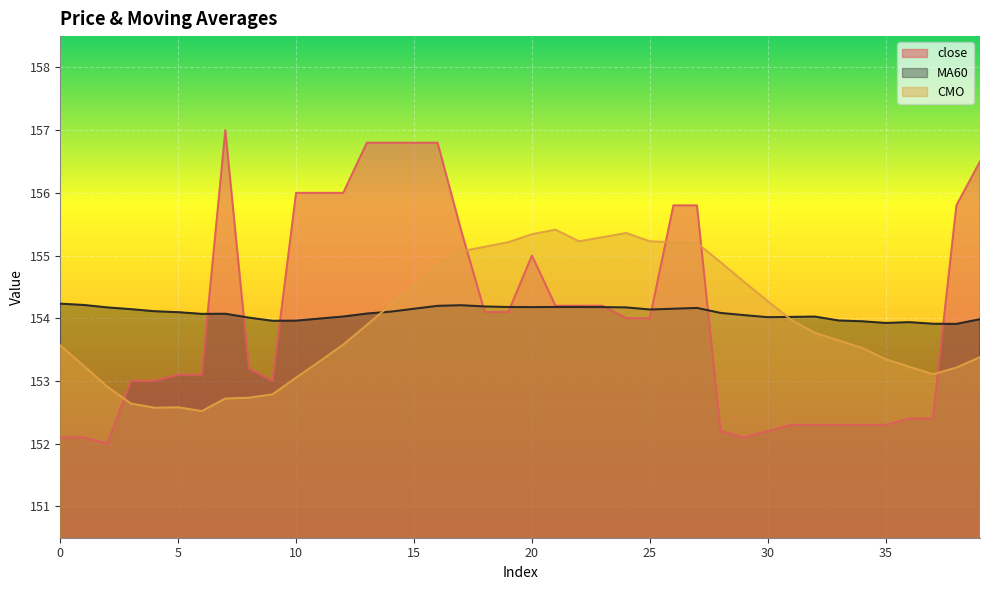

Which has a higher value, 2 or 30?

30